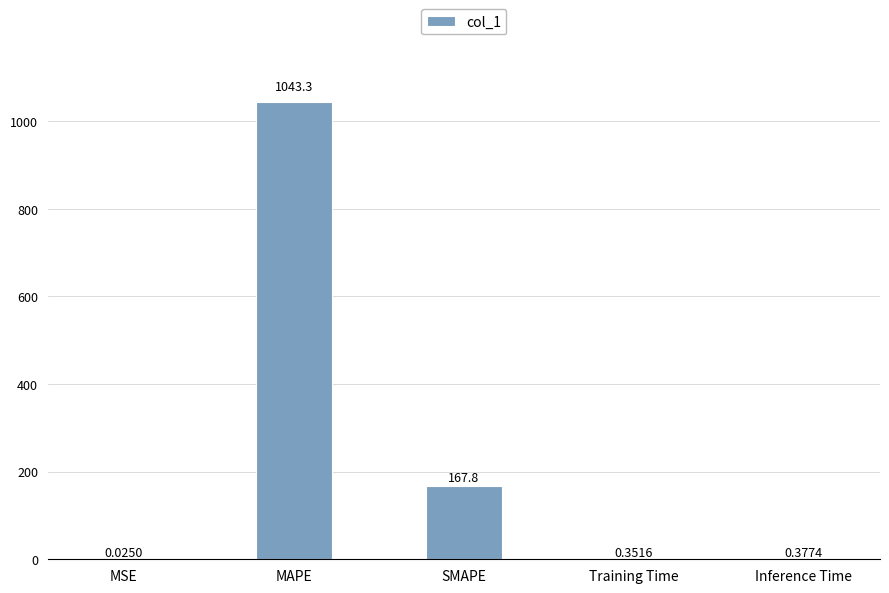

What is the sum of all values?

1211.8